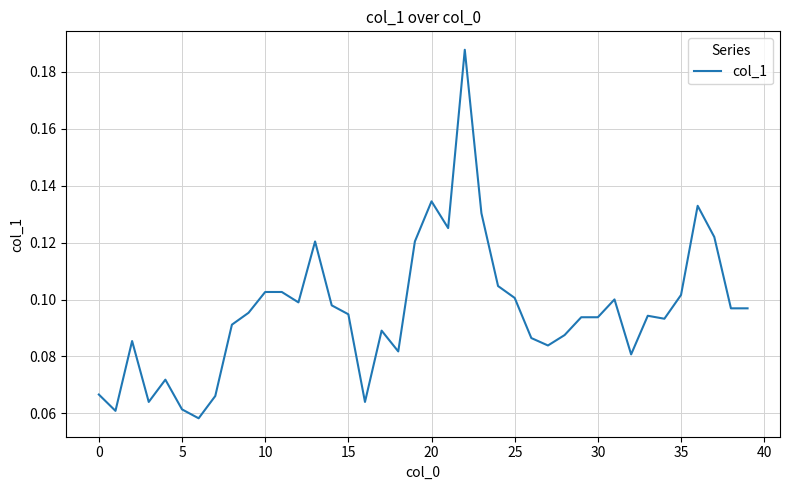

Is this an area chart (filled region under the line)?

No